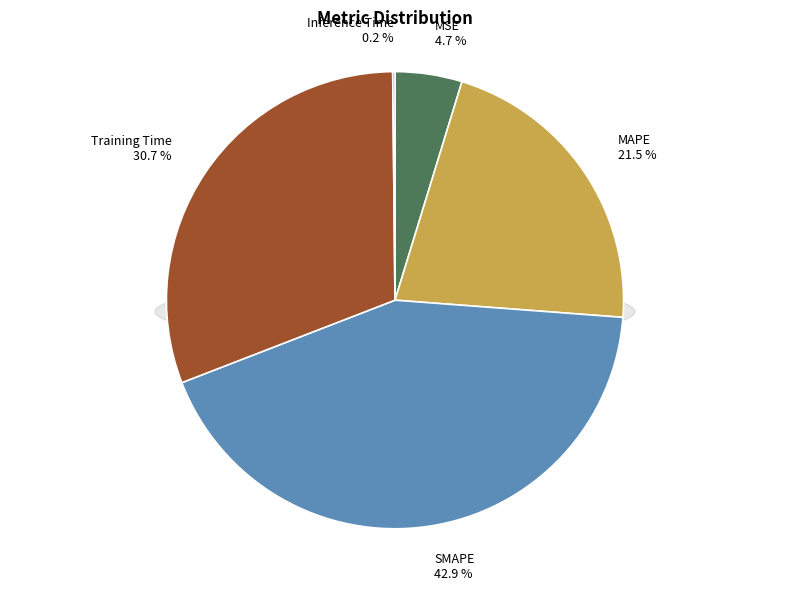

Which slice is the largest?

SMAPE